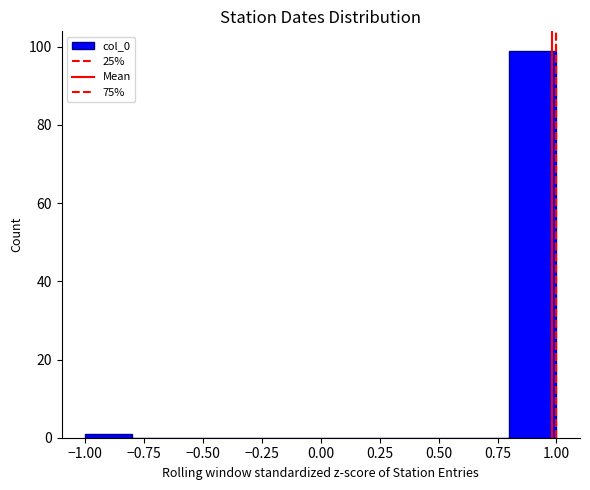

Over which range of the x-axis is the bar tallest?

0.8 to 1.0